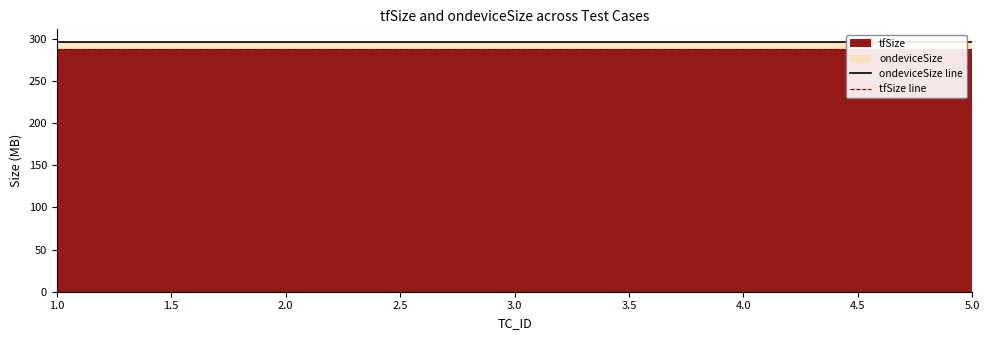

At how many categories does at least one series exceed 294?

5